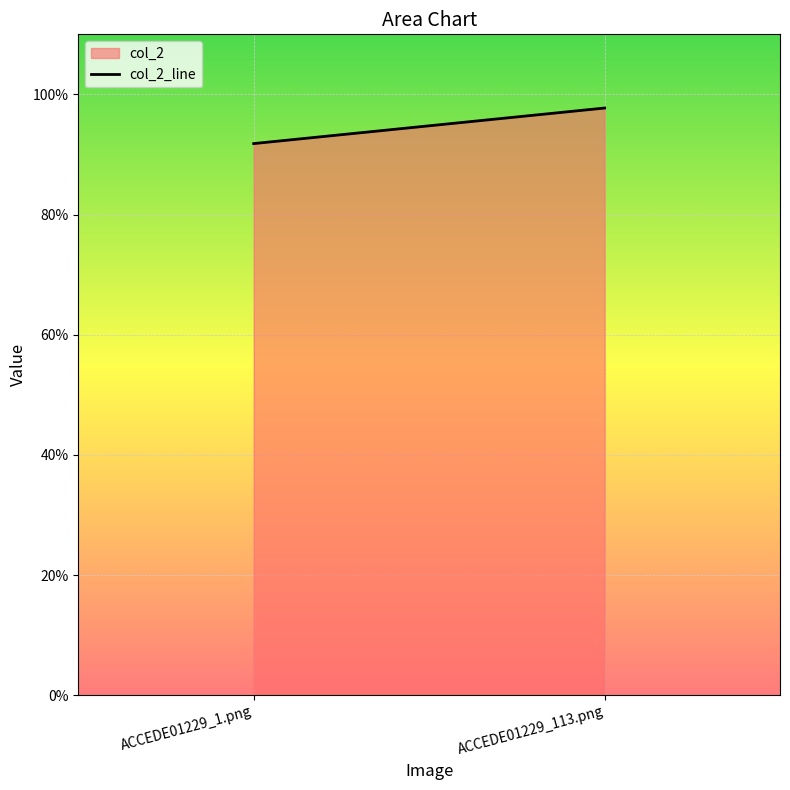

What is the difference between the values at ACCEDE01229_113.png and ACCEDE01229_1.png?

0.1